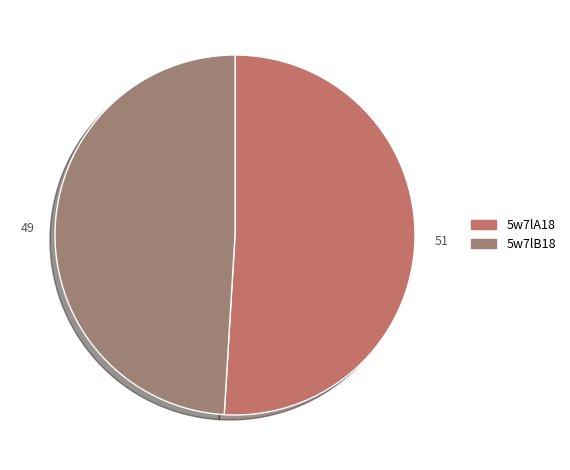

Rank the categories by value from lowest to highest.

5w7lB18, 5w7lA18